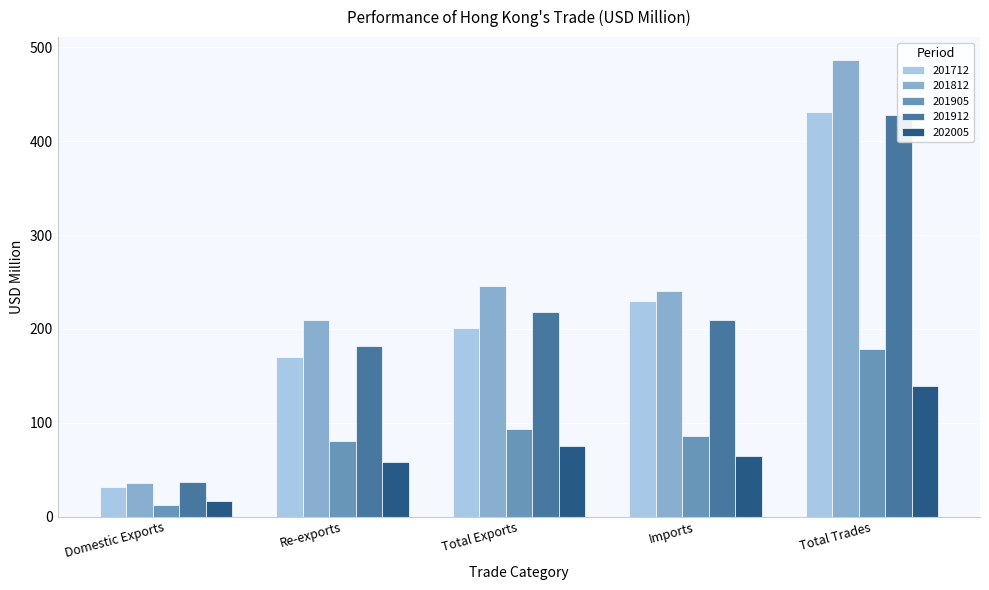

What is the sum of all 201905 values?

450.6